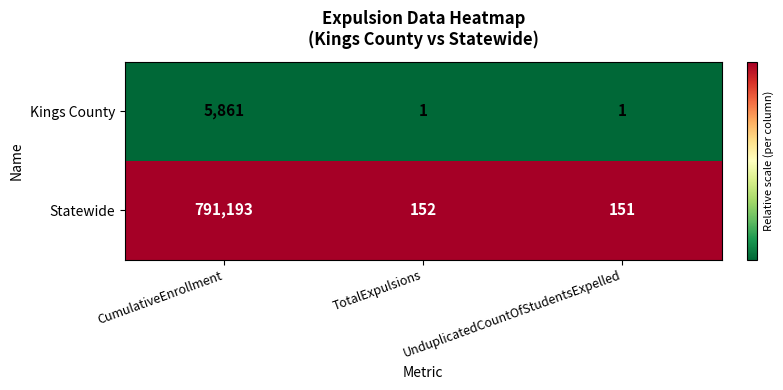

Is it true that Statewide equals 215 at TotalExpulsions?

False